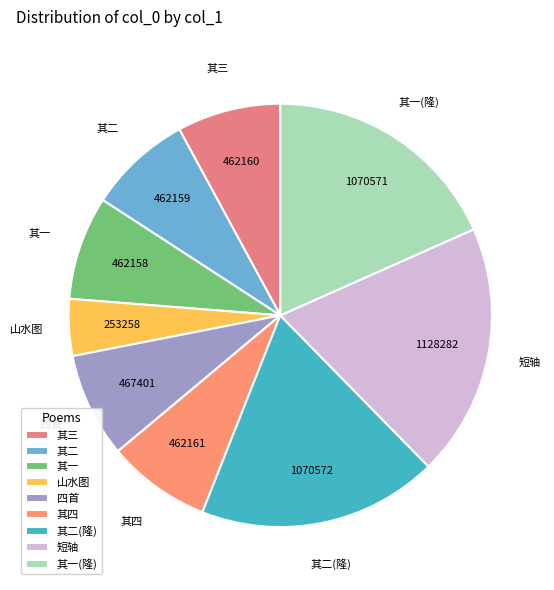

Is it true that 其一 is 21% of the pie?

False